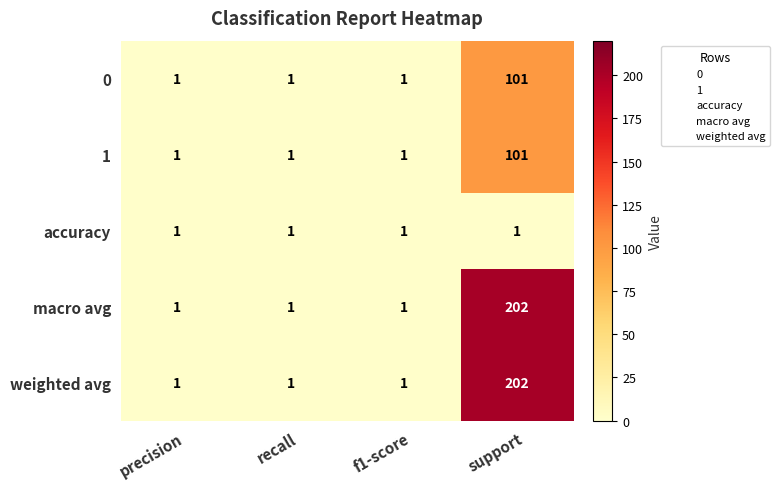

The value of weighted avg at f1-score is 2. True or false?

False